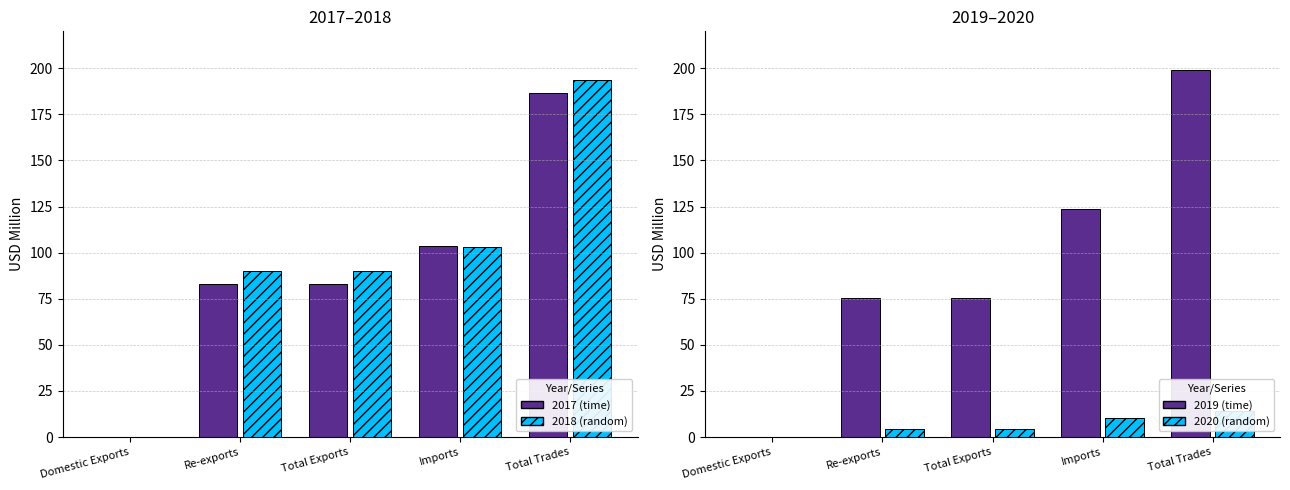

Reading left to right, what are all the values shown in this chart?

2017 (time): 0.0	83.0	83.0	103.5	186.6
2018 (random): 0.2	90.0	90.2	103.3	193.5
2019 (time): 0.2	75.4	75.5	123.4	198.9
2020 (random): 0.0	4.1	4.1	10.1	14.3